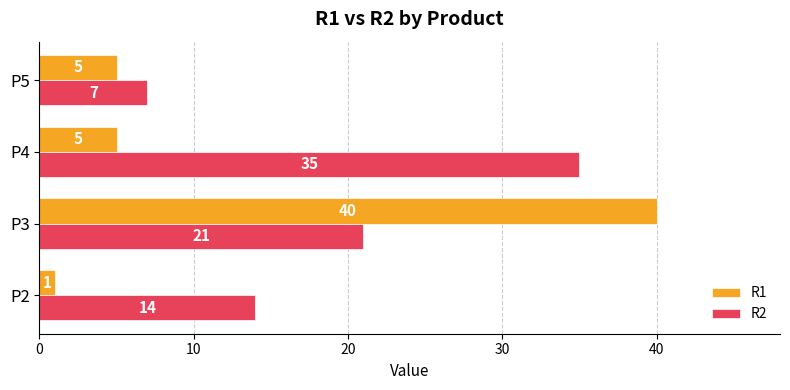

List the series in order of their overall mean, lowest first.

R1, R2